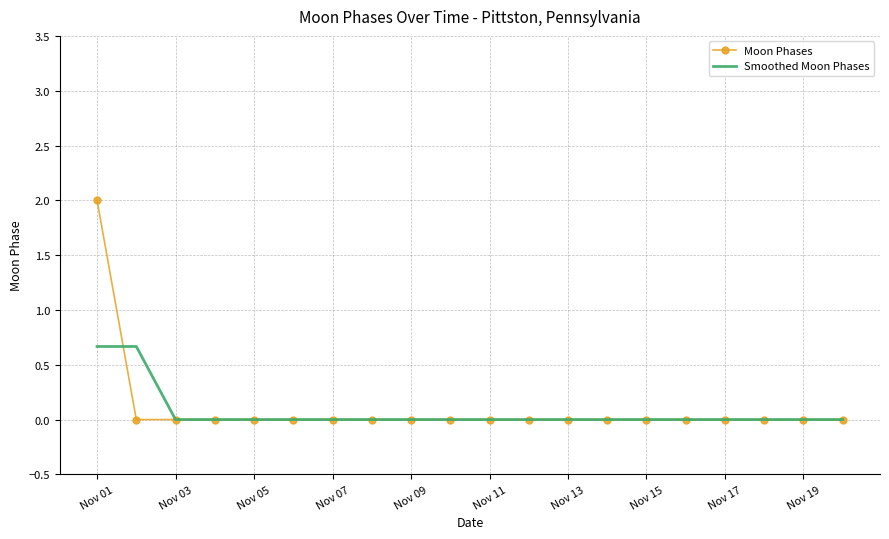

Which series has the largest range (max minus min)?

Moon Phases